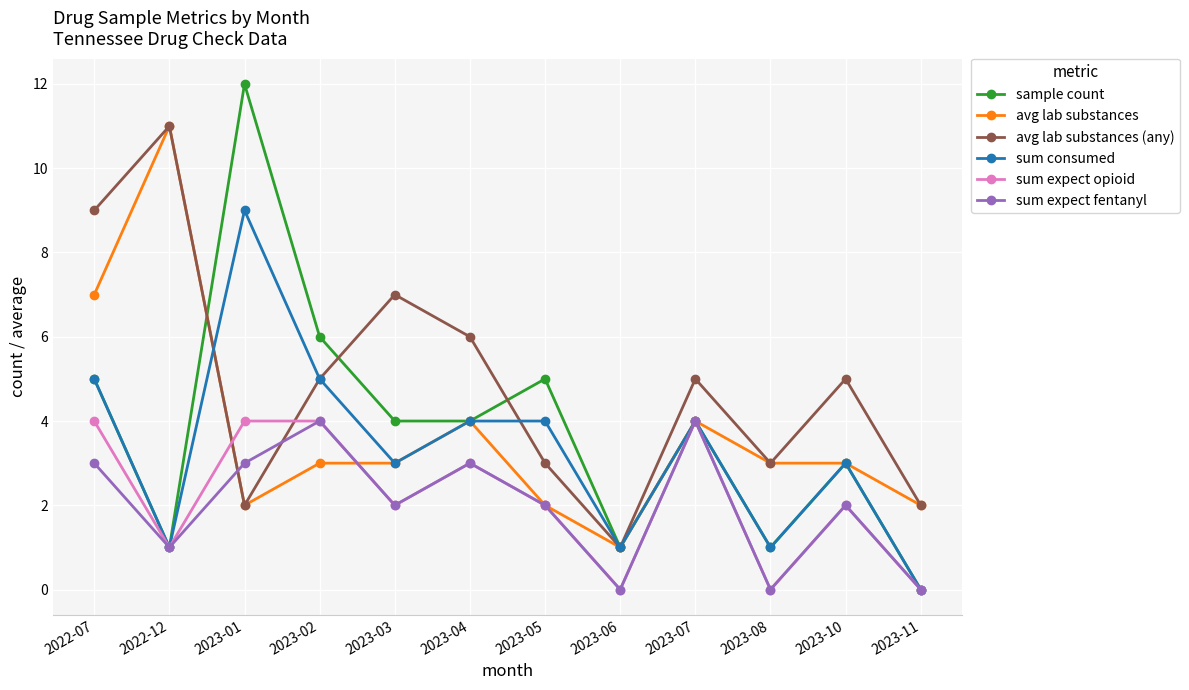

Where is the first local minimum for sum expect fentanyl?

2022-12